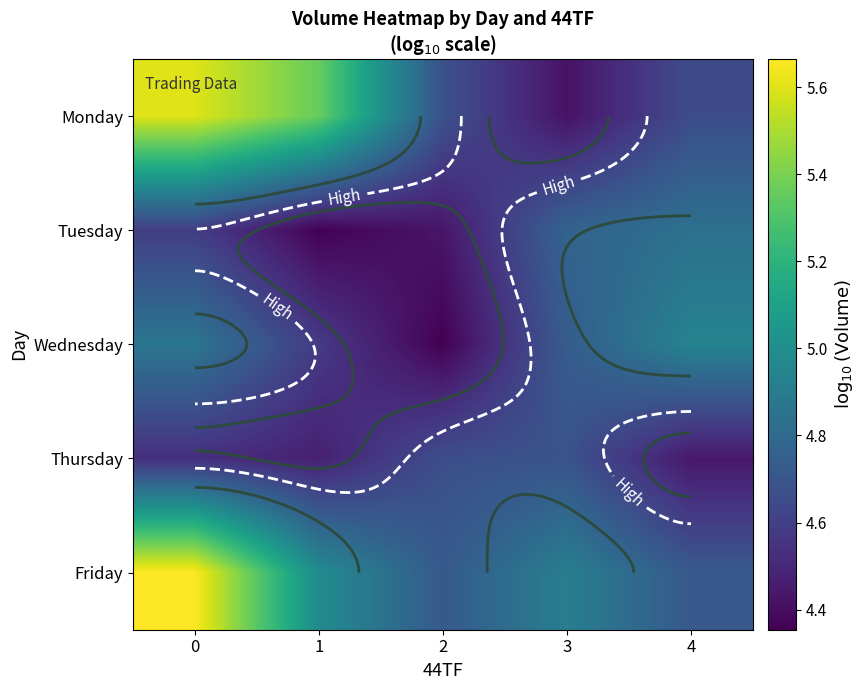

Which label corresponds to the smallest value in the chart?

2